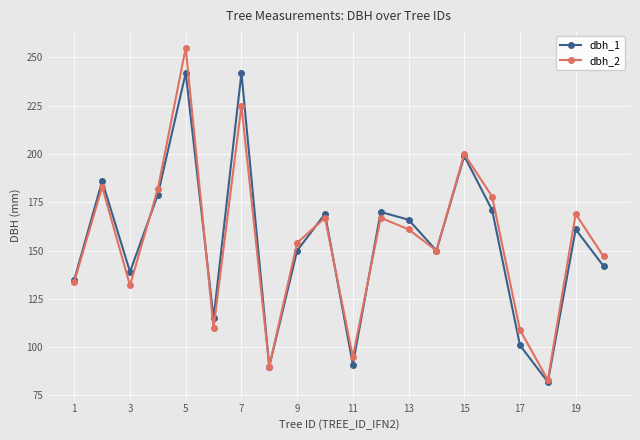

Reading right to left, list all the values displayed in this chart.

dbh_1: 142	161	82	101	171	199	150	166	170	91	169	150	90	242	115	242	179	139	186	135
dbh_2: 147	169	83	109	178	200	150	161	167	95	167	154	90	225	110	255	182	132	183	134